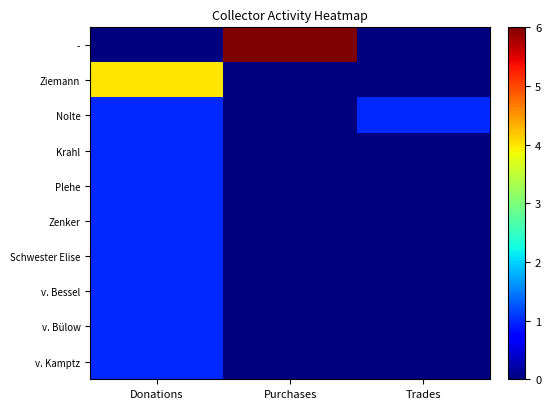

Which has a higher value, Purchases or Trades?

Purchases